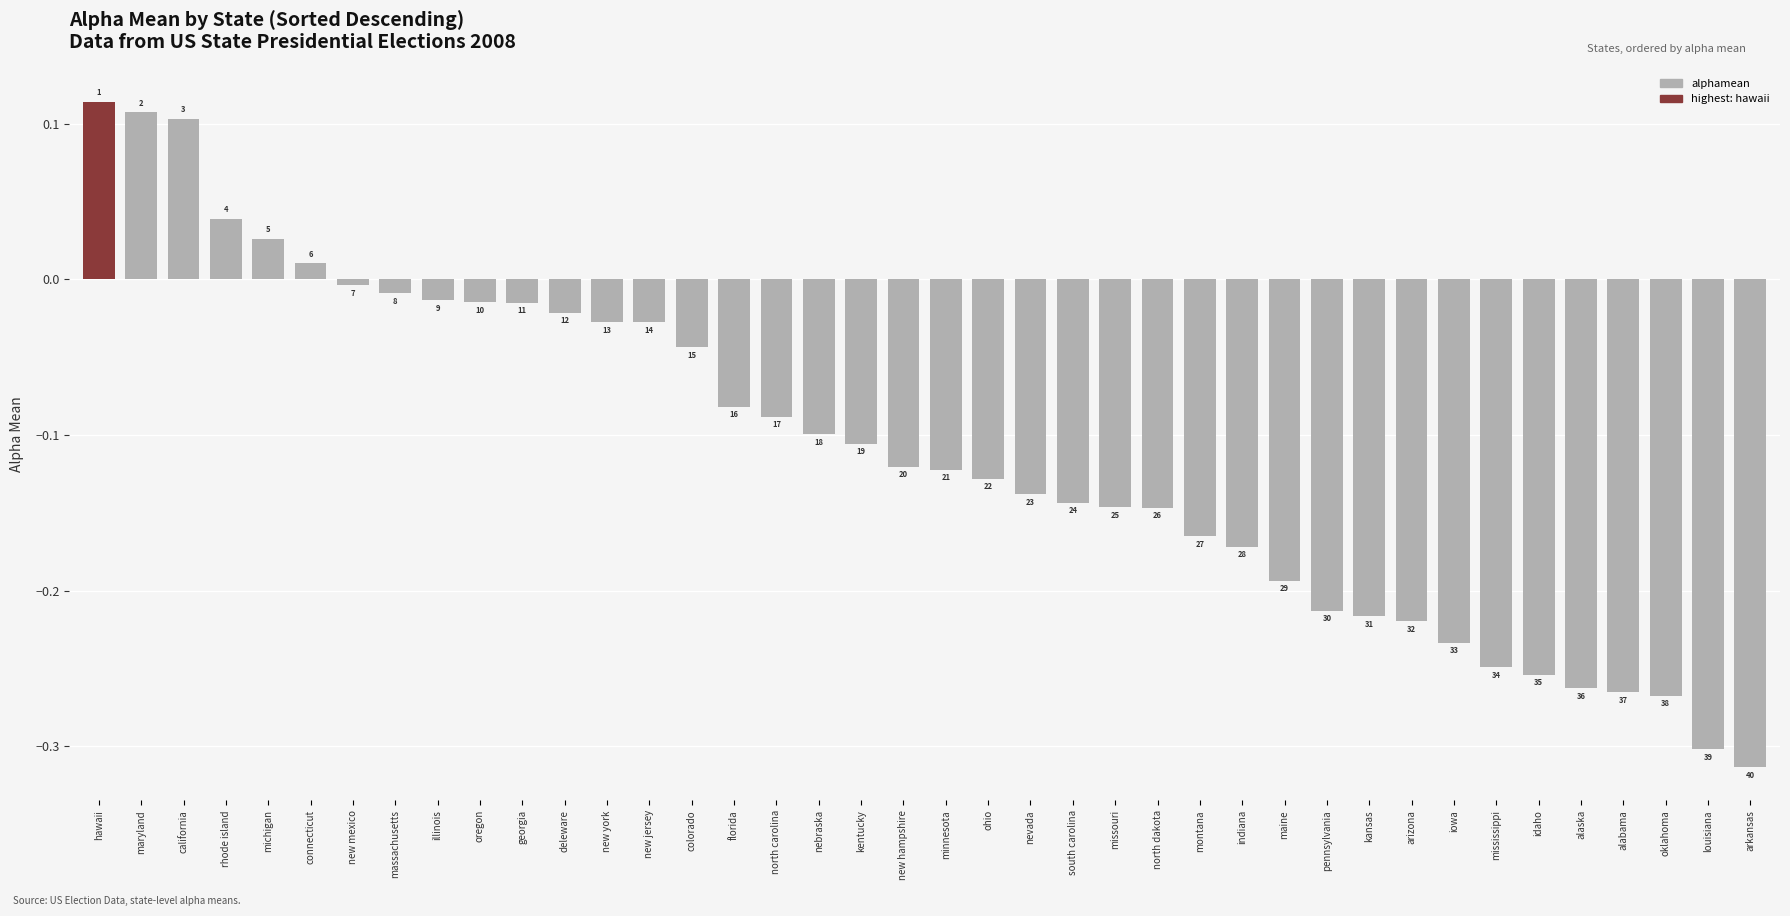

True or false: the data shows -0.0 at new jersey.

False